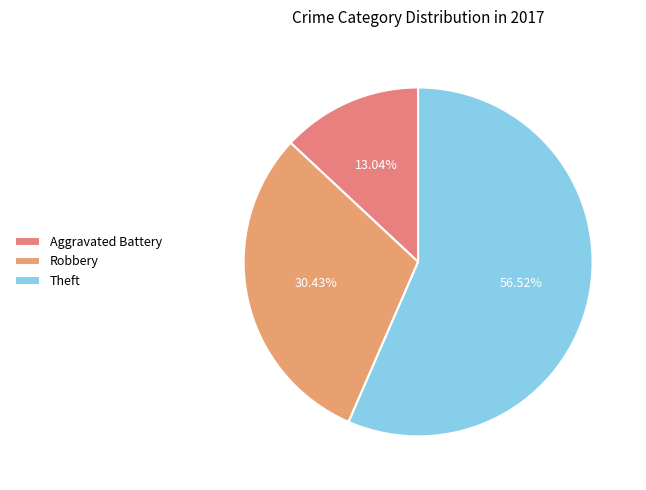

What portion of the pie excludes Aggravated Battery?

87.0%